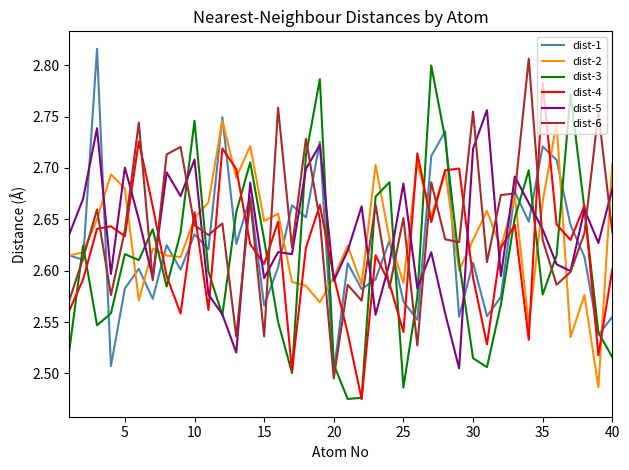

After their last crossing, which series has the higher values: dist-5 or dist-4?

dist-5